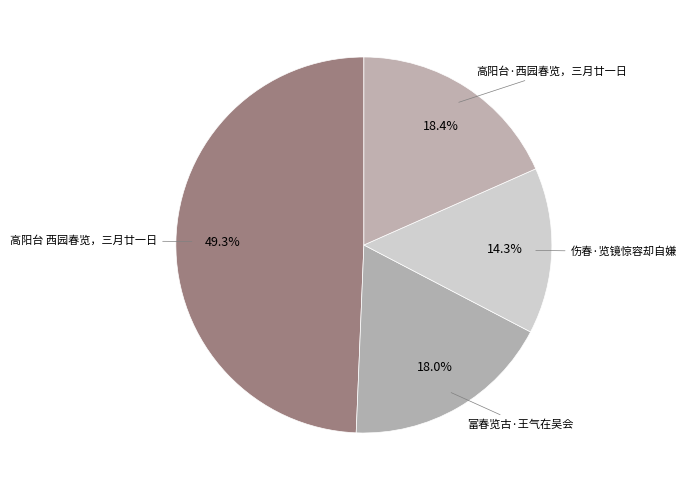

The 富春览古·王气在吴会 slice represents 29% of the pie. True or false?

False